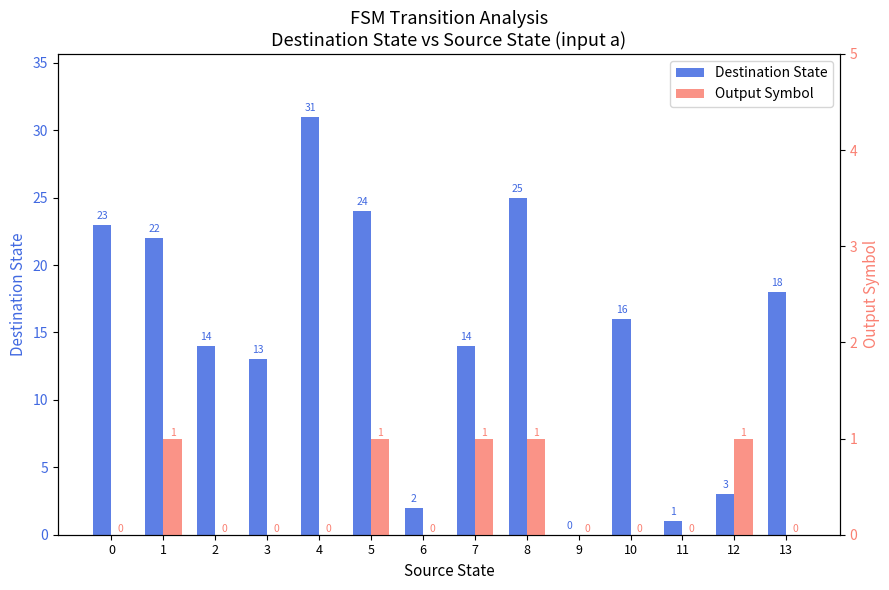

Which has a higher value, 4 or 5?

4